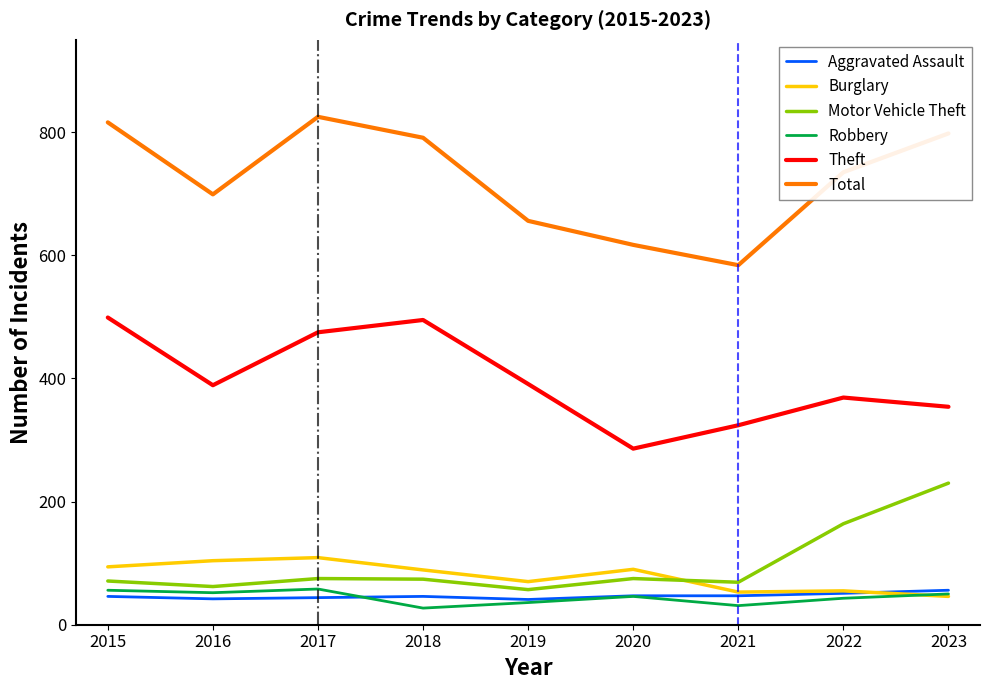

Which series has the largest total across all categories?

Total